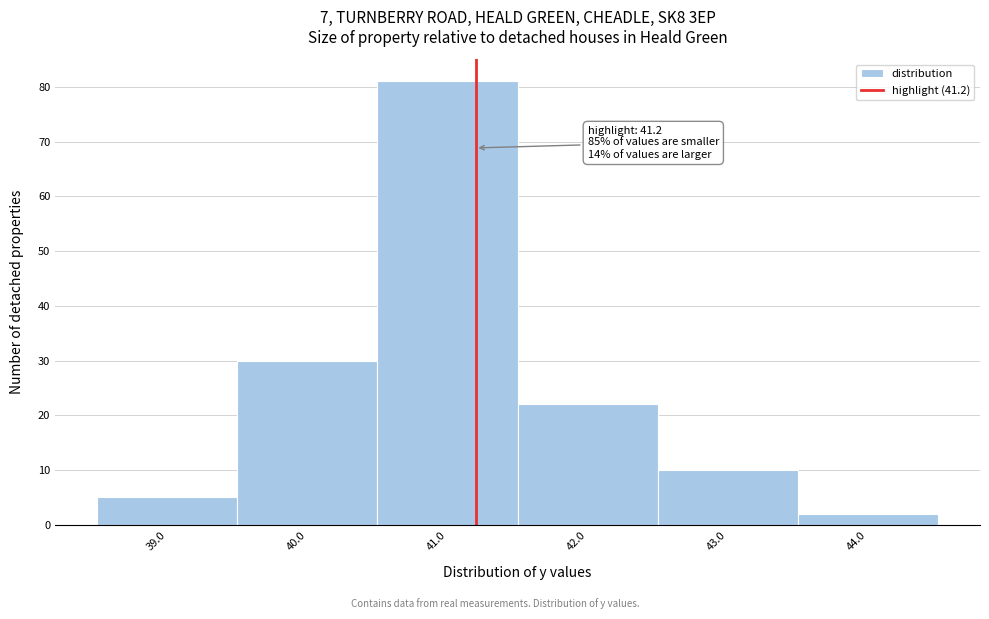

Which range on the x-axis has the tallest bar?

40.5 to 41.5